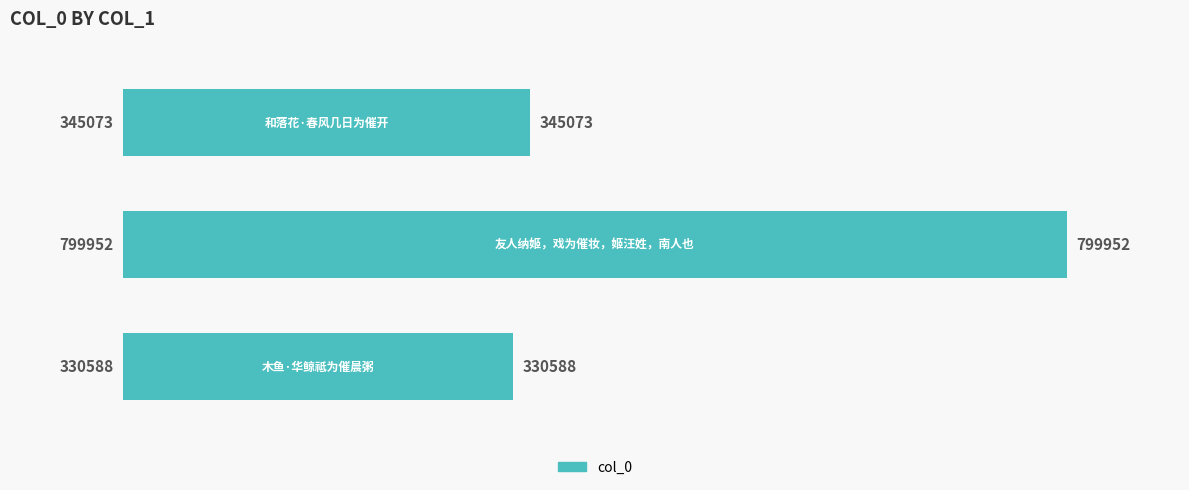

Which category has the lowest value across all series?

0.0